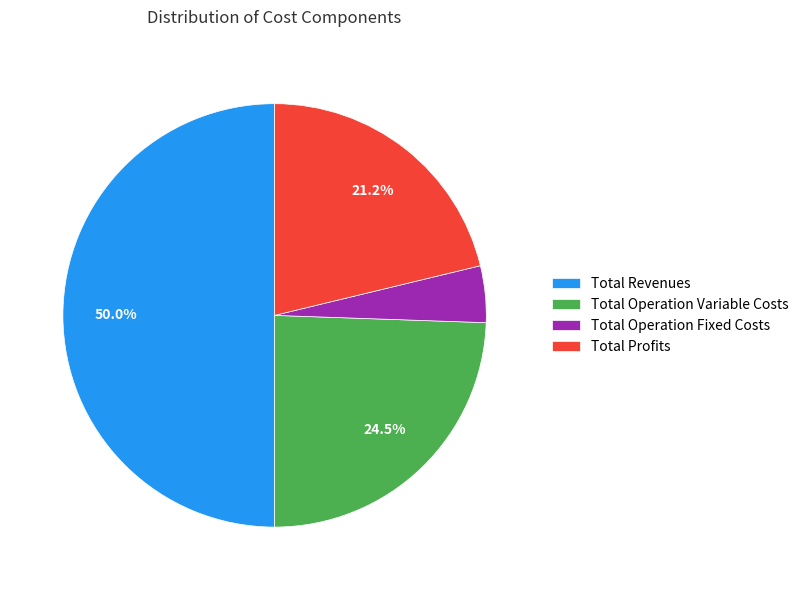

Does Total Operation Variable Costs represent more than half of the total?

No